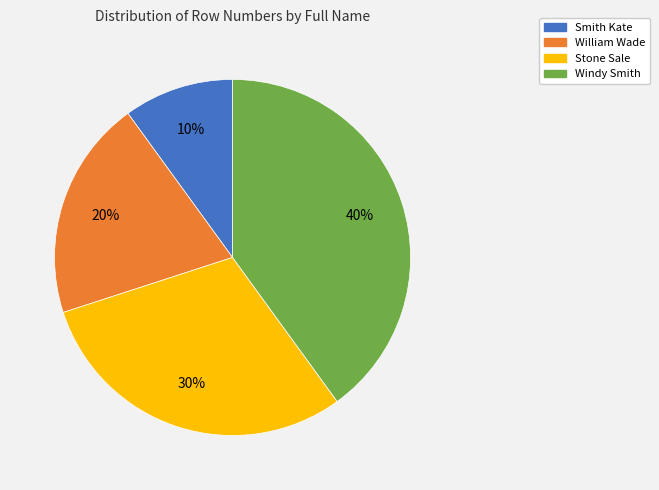

Does Smith Kate account for over 50% of the chart?

No